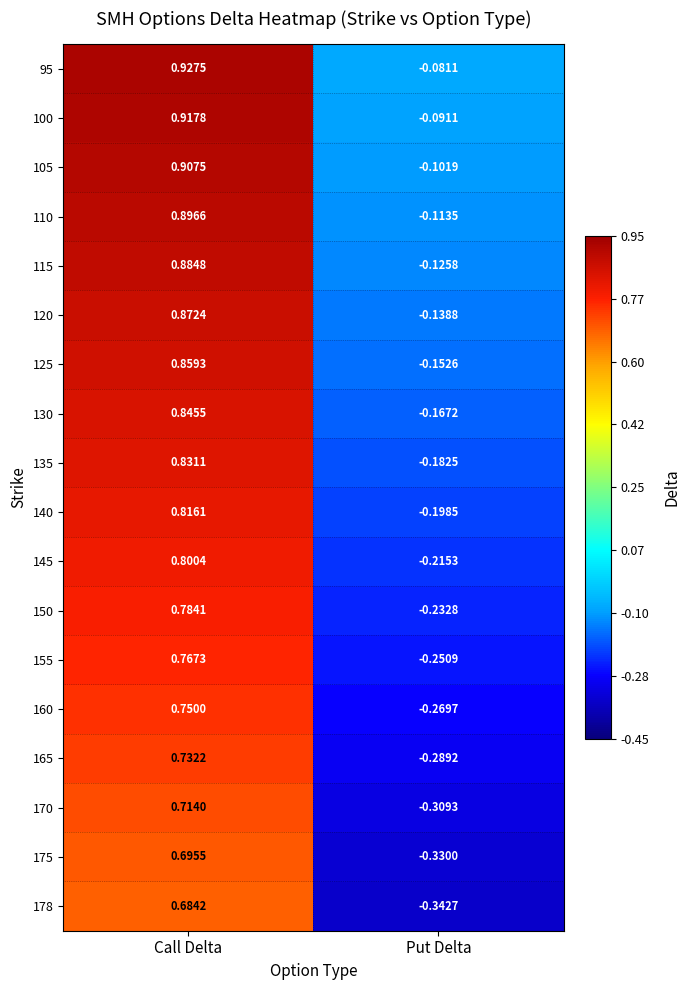

Where is 150 nearest to the value 0?

Put Delta